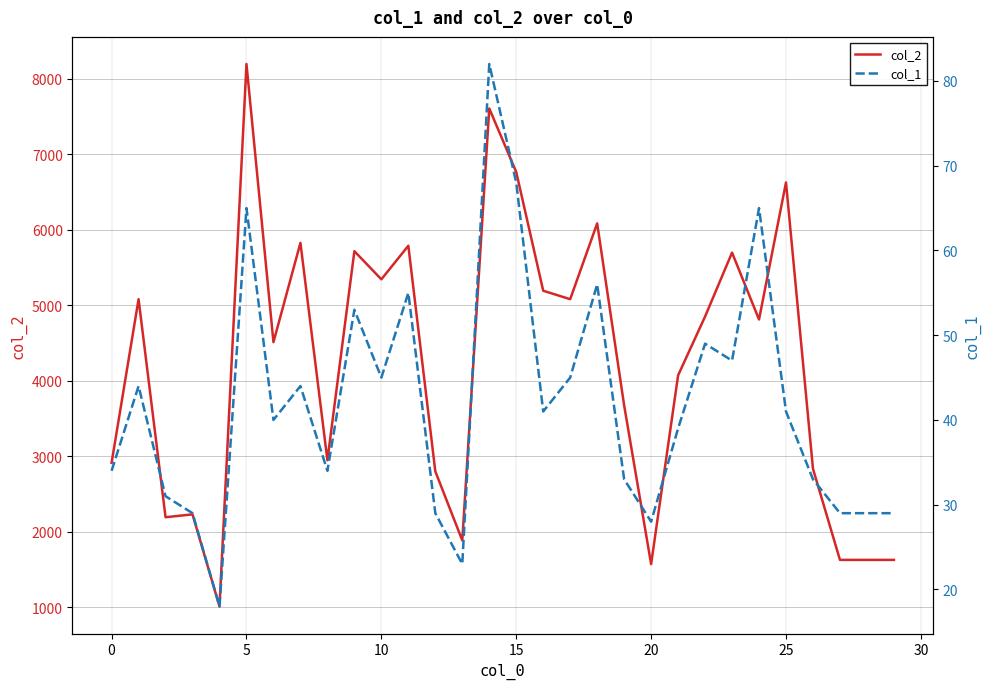

Which has a higher value, 10 or 24?

10